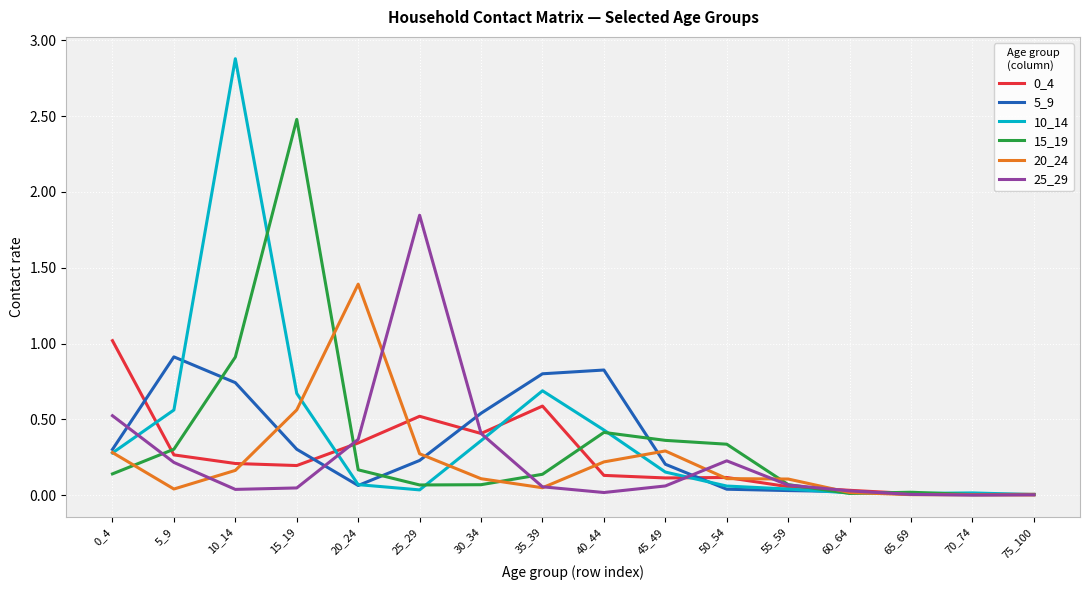

Is it true that 5_9 equals 0.4 at 25_29?

False